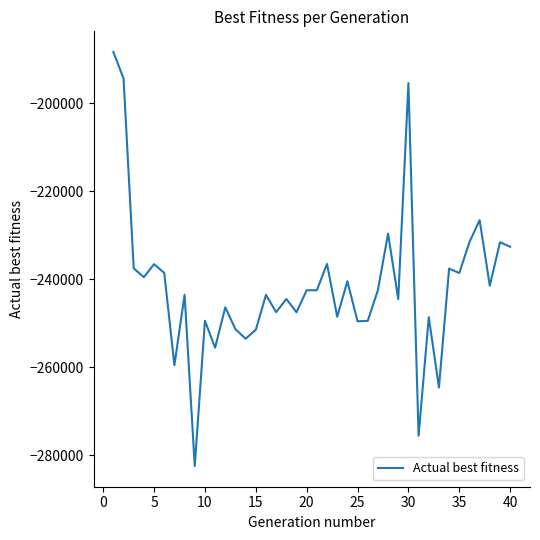

How many values are below -242501?

20